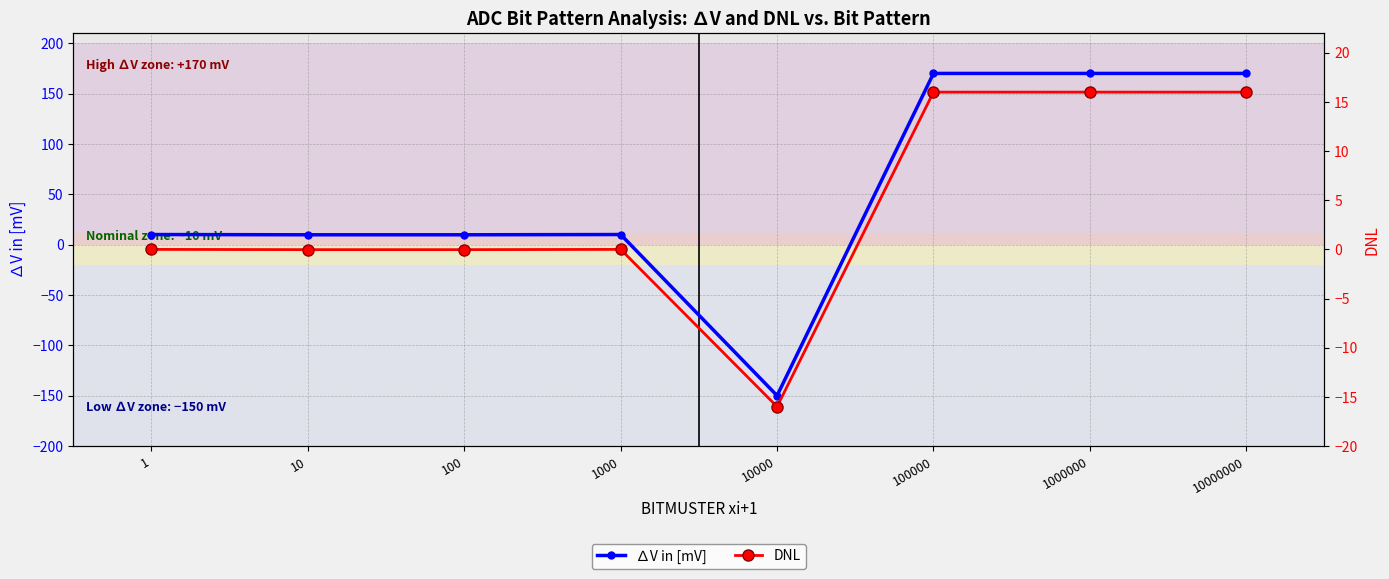

How many interior local valleys does the ∆V in [mV] series have?

1